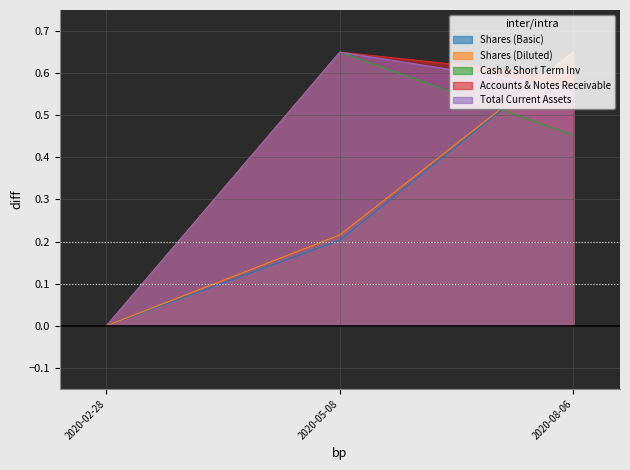

What is the sum of all Total Current Assets values?

1.2